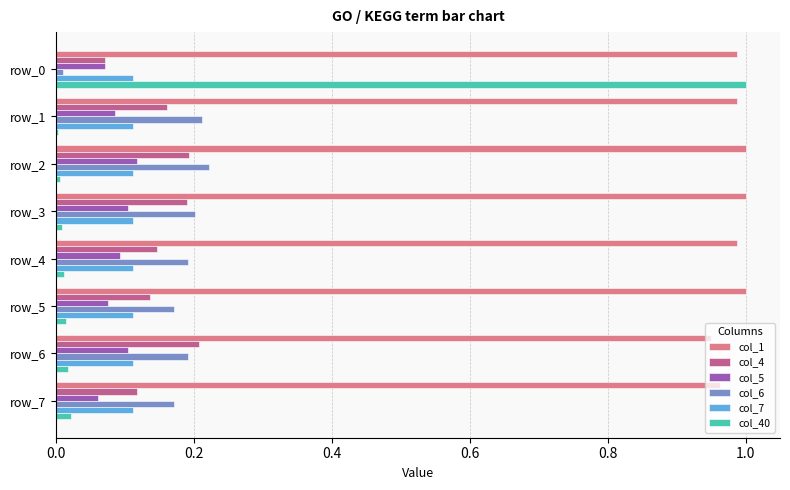

True or false: col_40 has a value of 0.0 at row_3.

True